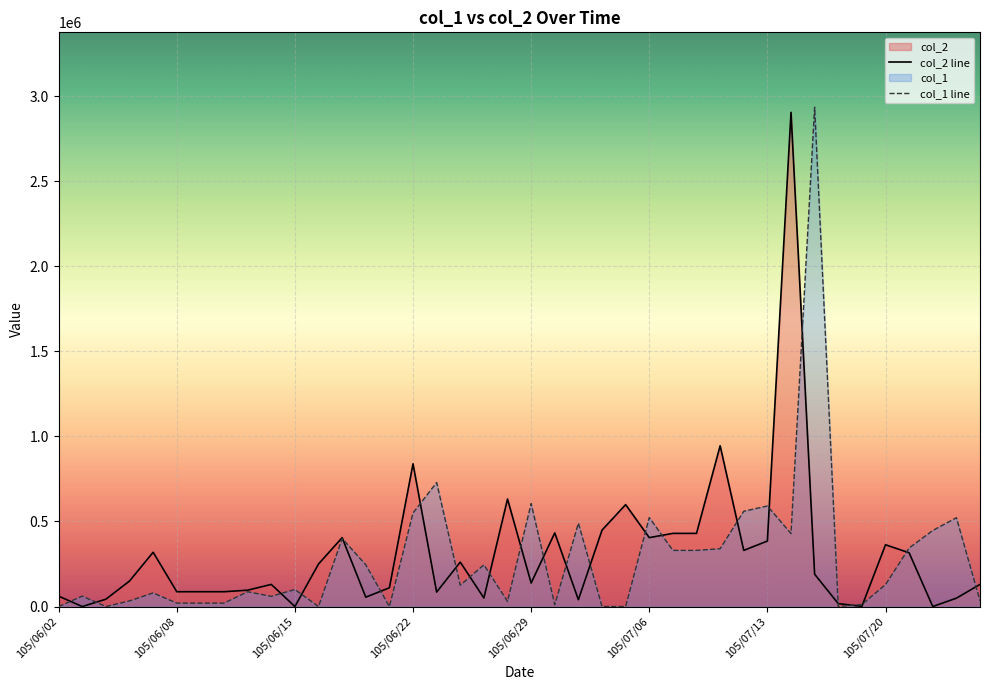

What is the difference between the maximum and second lowest values in the col_2 series?

2905000